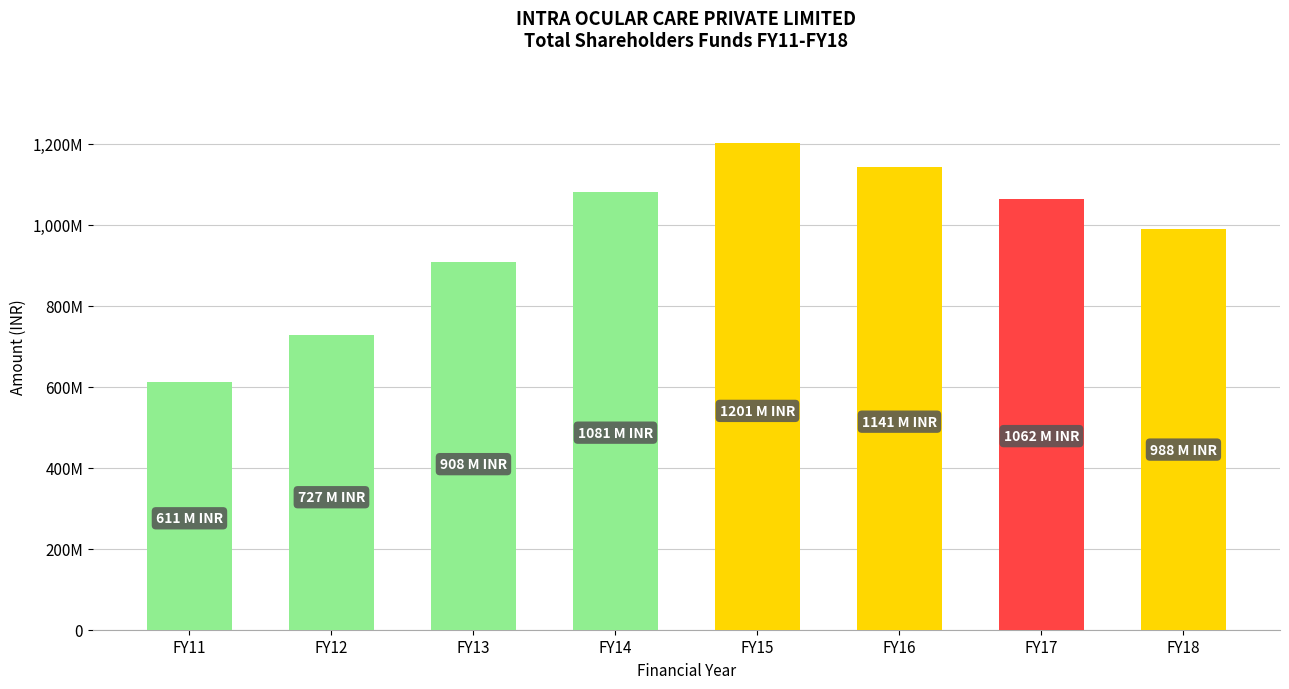

Rank the categories by value from highest to lowest.

FY15, FY16, FY14, FY17, FY18, FY13, FY12, FY11